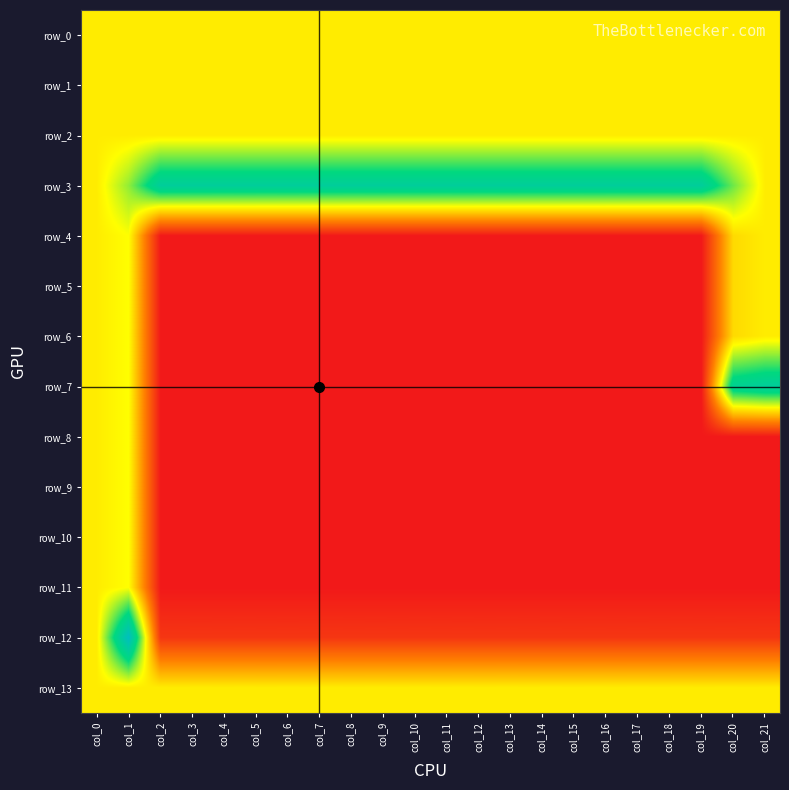

At col_14, list the series in order from largest to smallest.

row_3, row_0, row_1, row_2, row_13, row_12, row_4, row_5, row_6, row_7, row_8, row_9, row_10, row_11